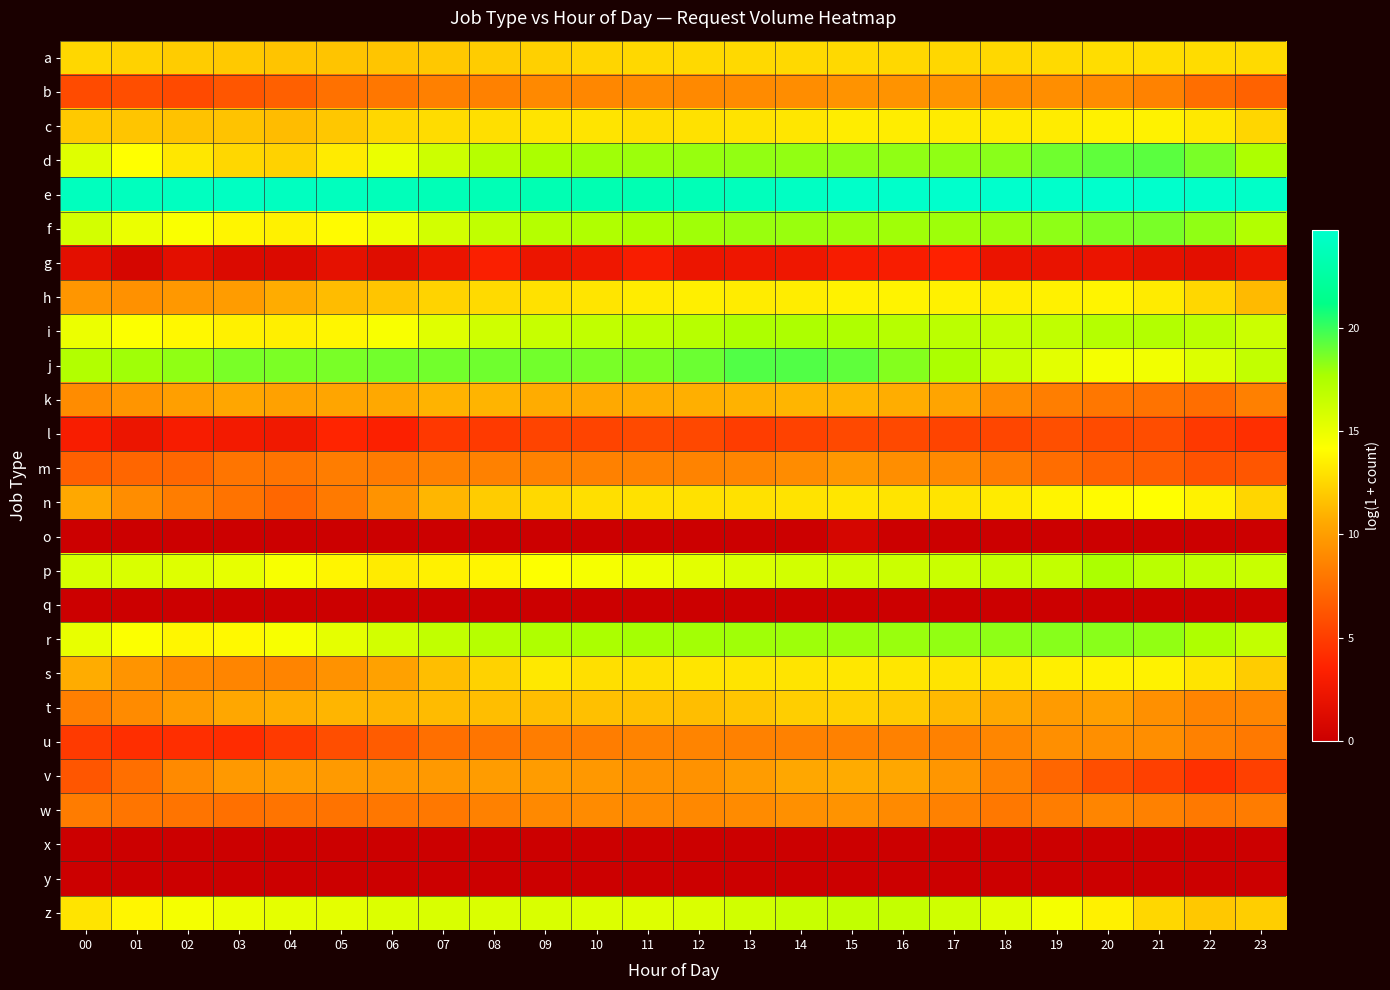

At 05, list the series in order from smallest to largest.

o, q, x, y, g, l, u, b, w, n, m, s, v, k, t, h, a, c, d, p, i, f, r, z, j, e